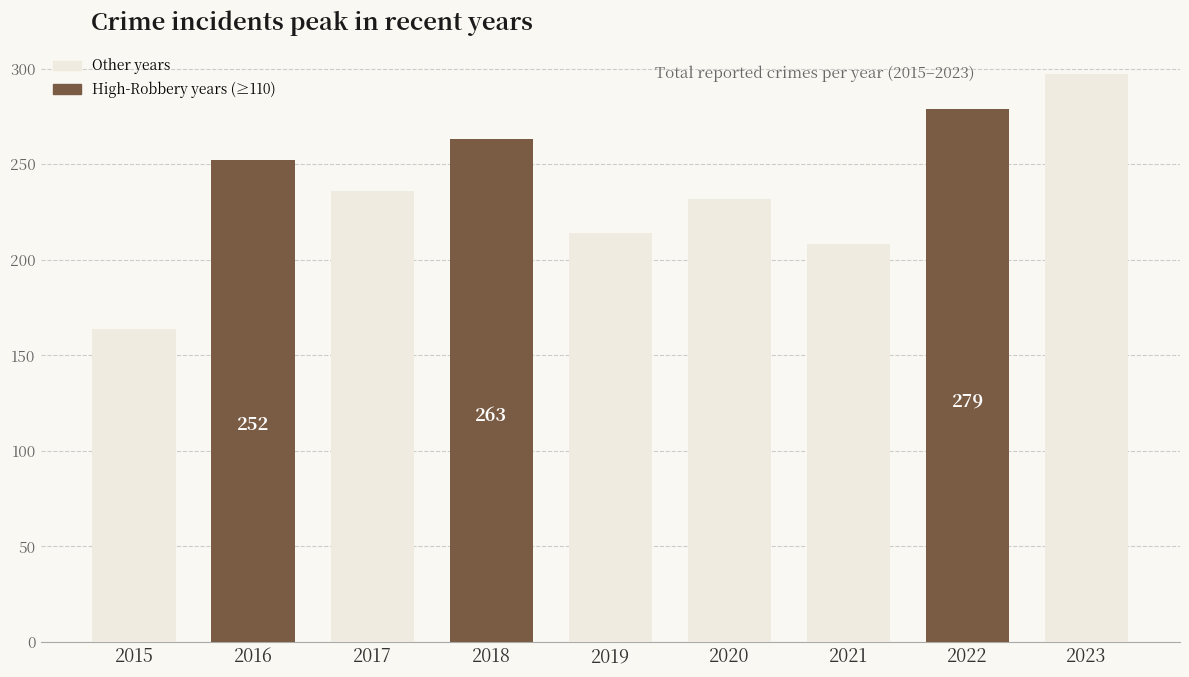

Which category has the lowest value across all series?

2015